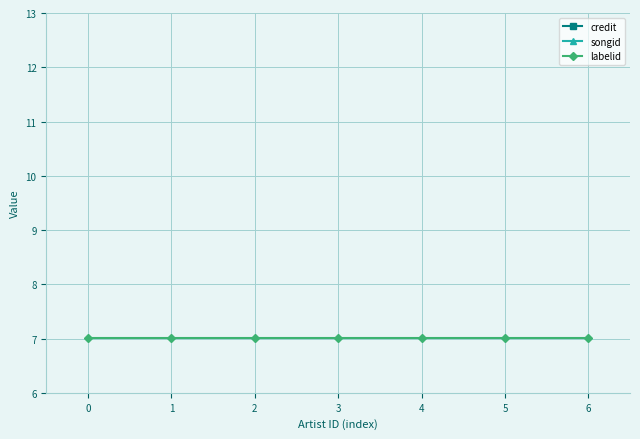

What is the lowest value of the songid series?

21.6